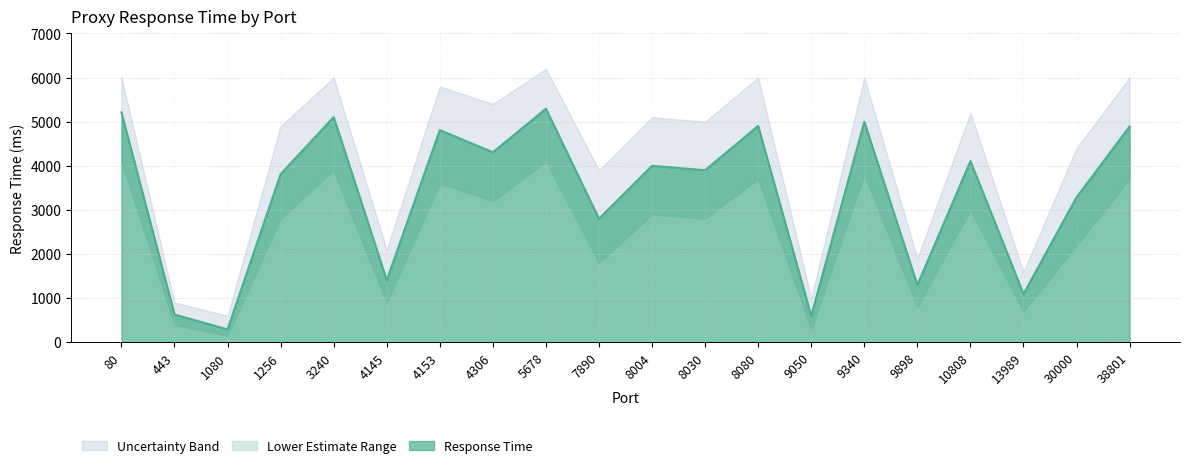

At how many categories does at least one series exceed 1341?

17